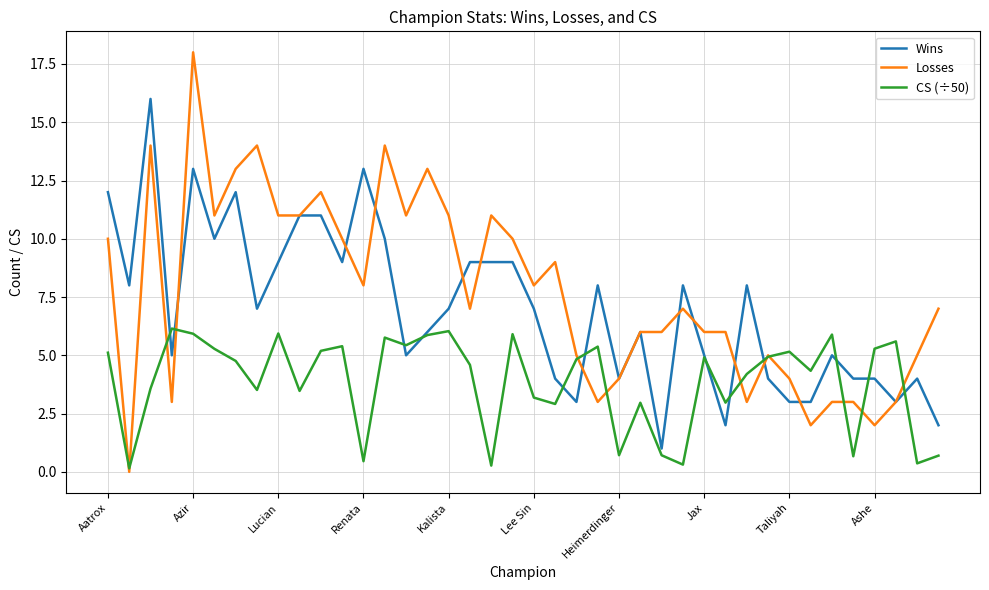

What is the sum of all Wins values?

279.0